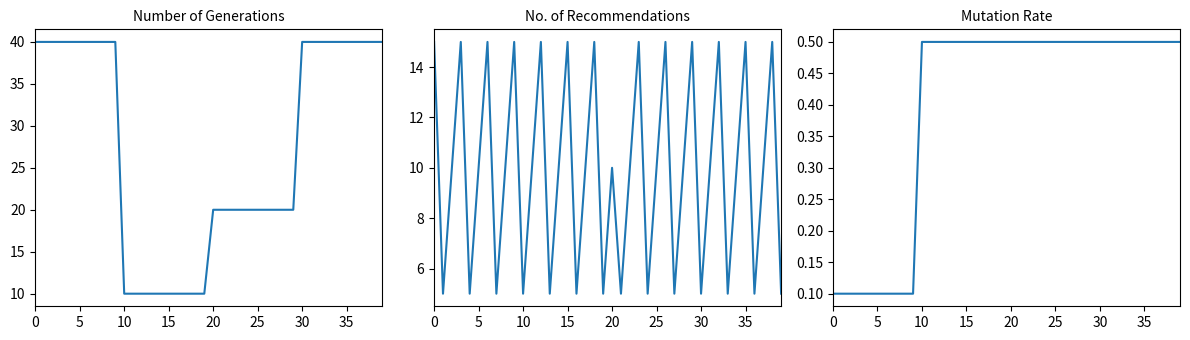

What is the maximum value shown in the chart?

40.0